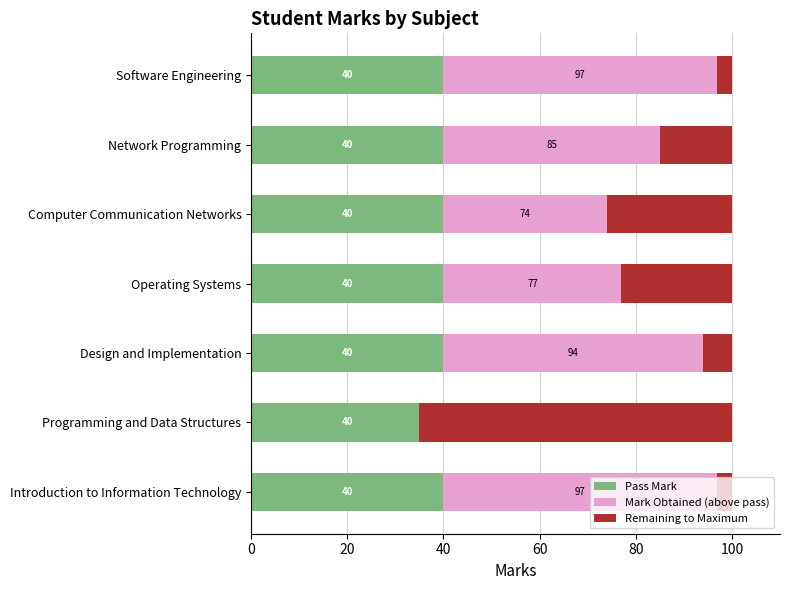

True or false: Remaining to Maximum has a value of 6.0 at Design and Implementation.

True